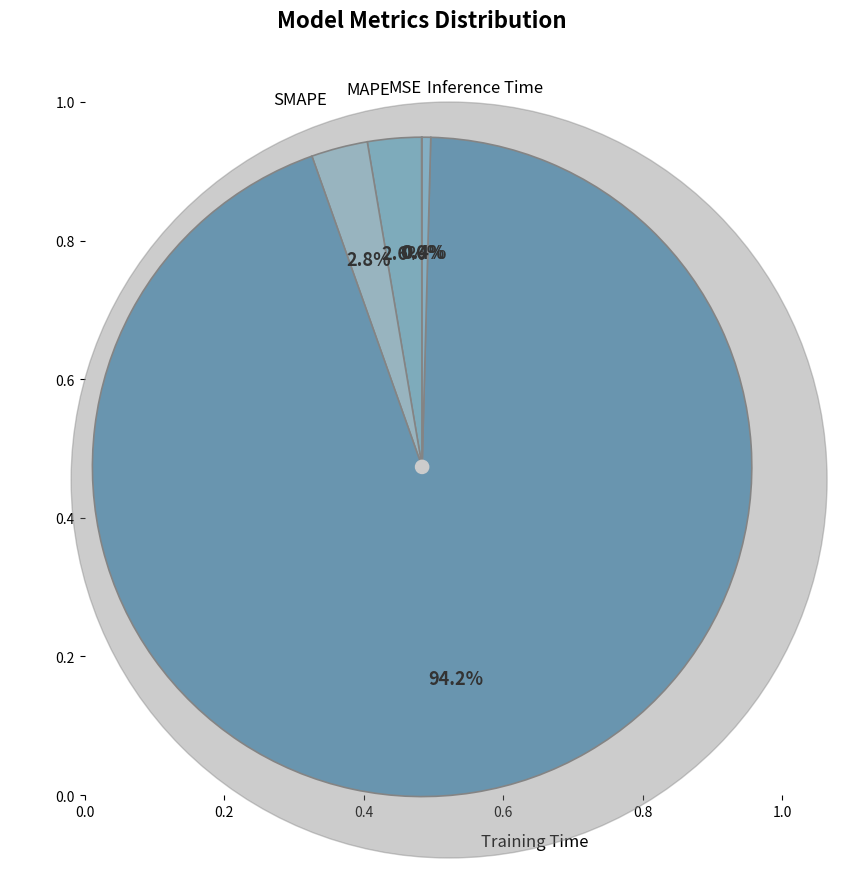

Count the number of slices in the pie.

5